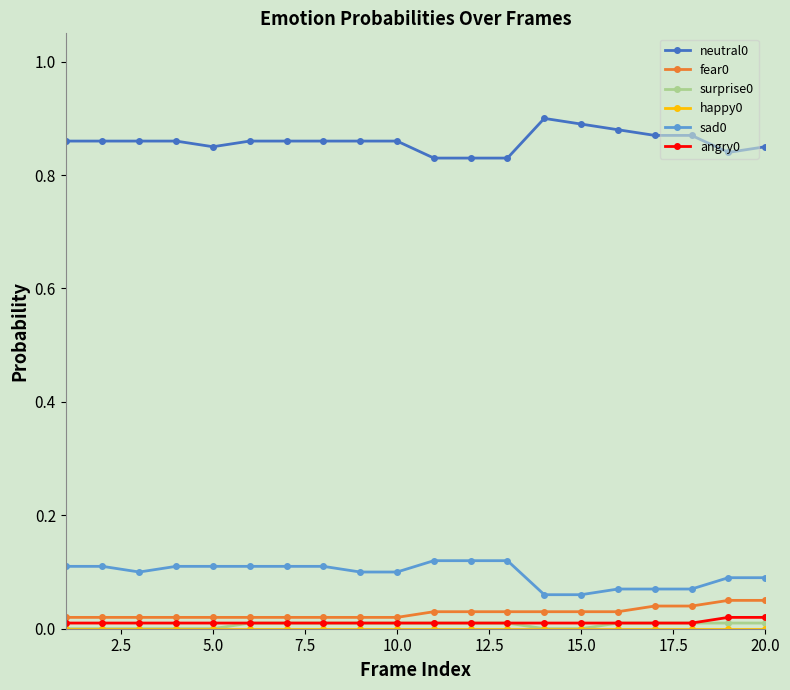

How many lines are shown in the chart?

6